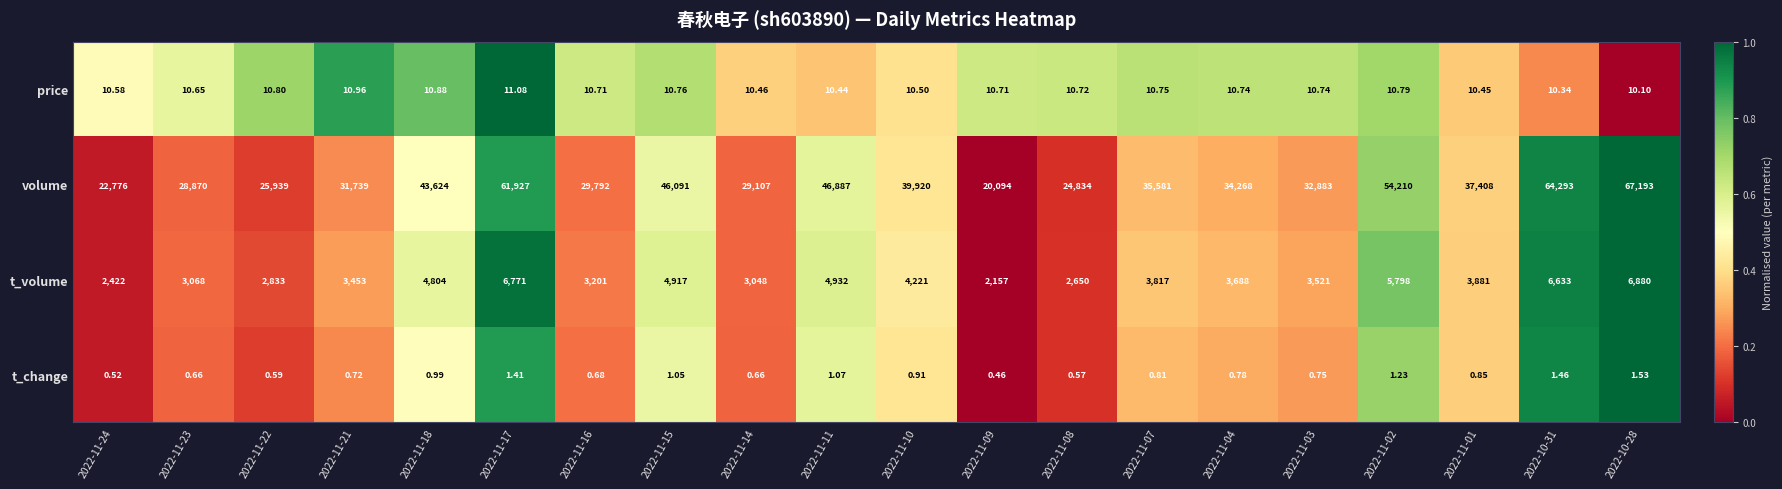

What is the spread (max minus min) of values at 2022-11-04?

34267.2